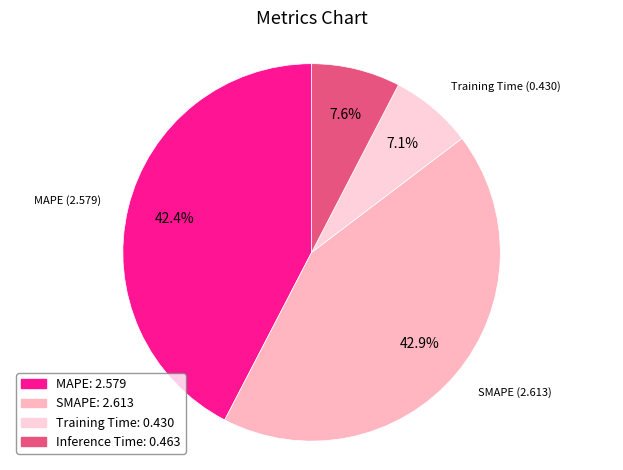

Which slice is the smallest?

Training Time